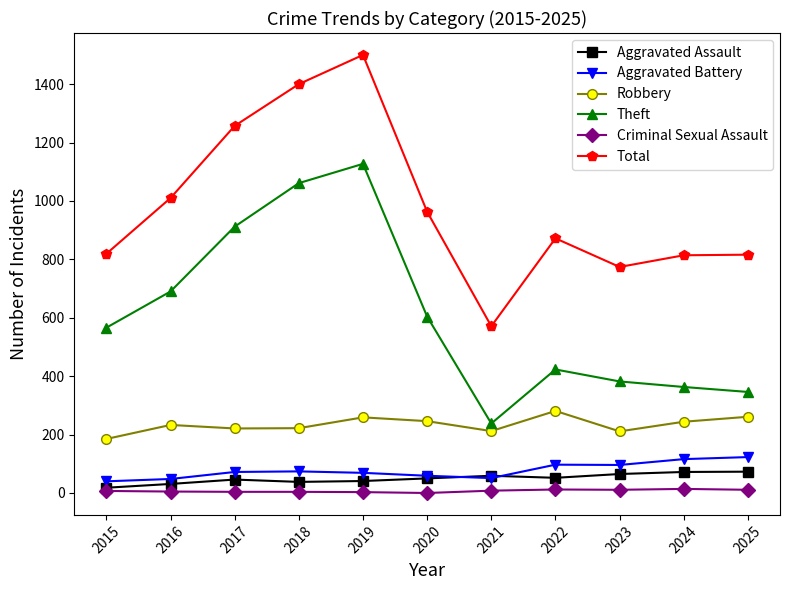

How many interior local valleys does the Total series have?

2